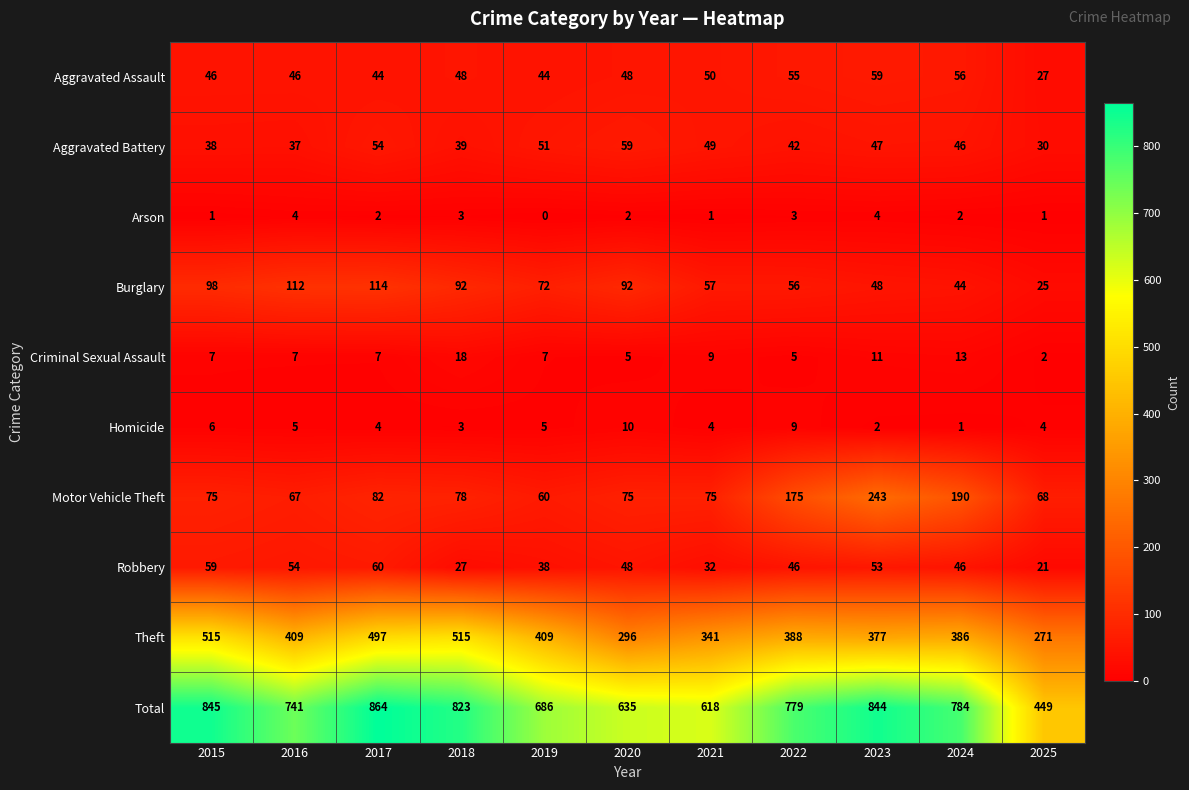

True or false: Robbery has a value of 48 at 2020.

True